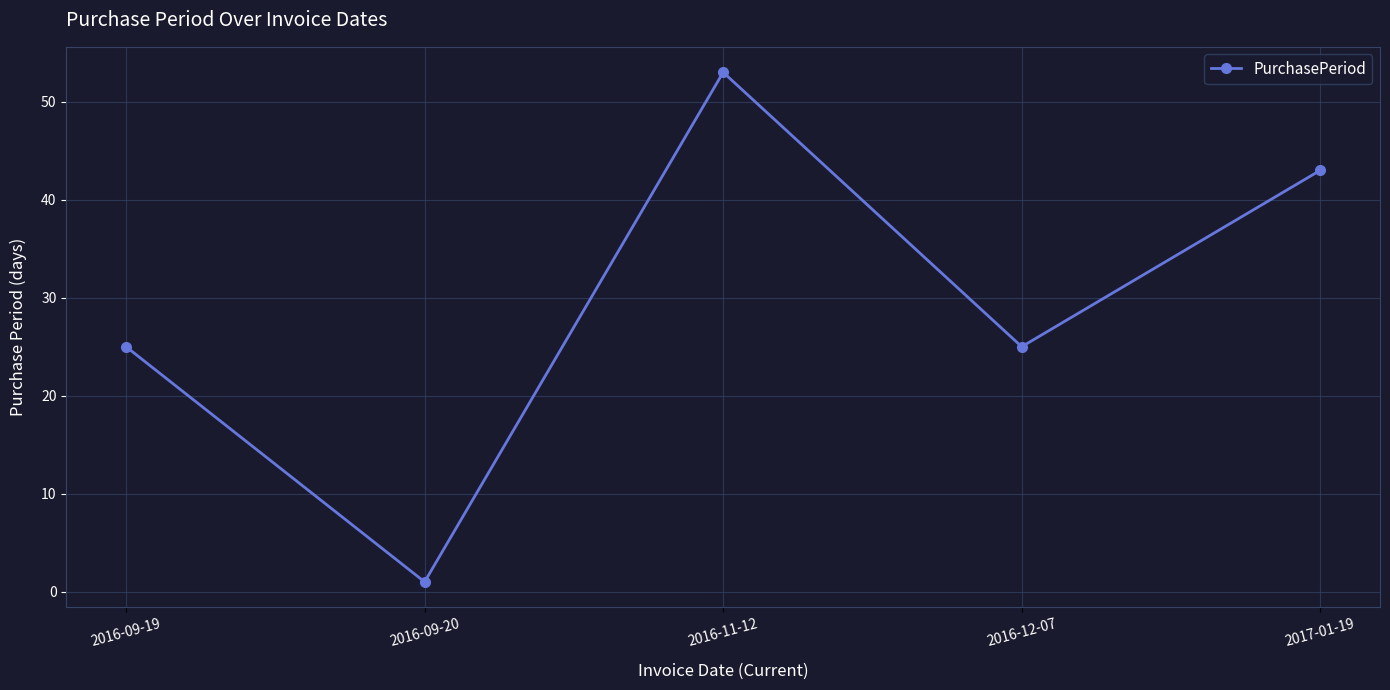

Reading left to right, what are all the values shown in this chart?

25	1	53	25	43